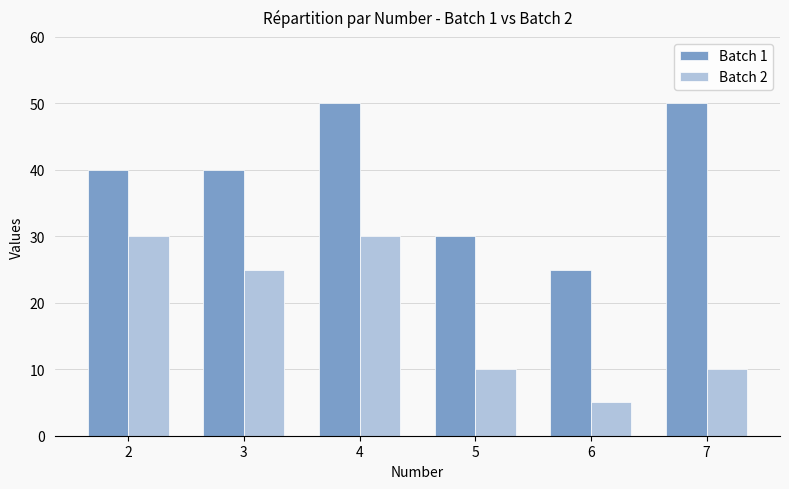

What is the highest value of the Batch 2 series?

30